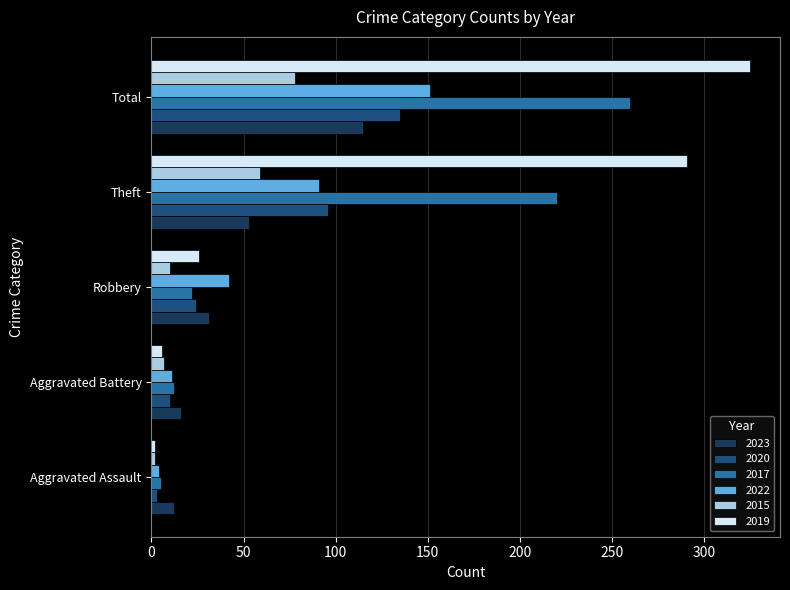

Rank the series by their maximum value, from lowest to highest.

2015, 2023, 2020, 2022, 2017, 2019